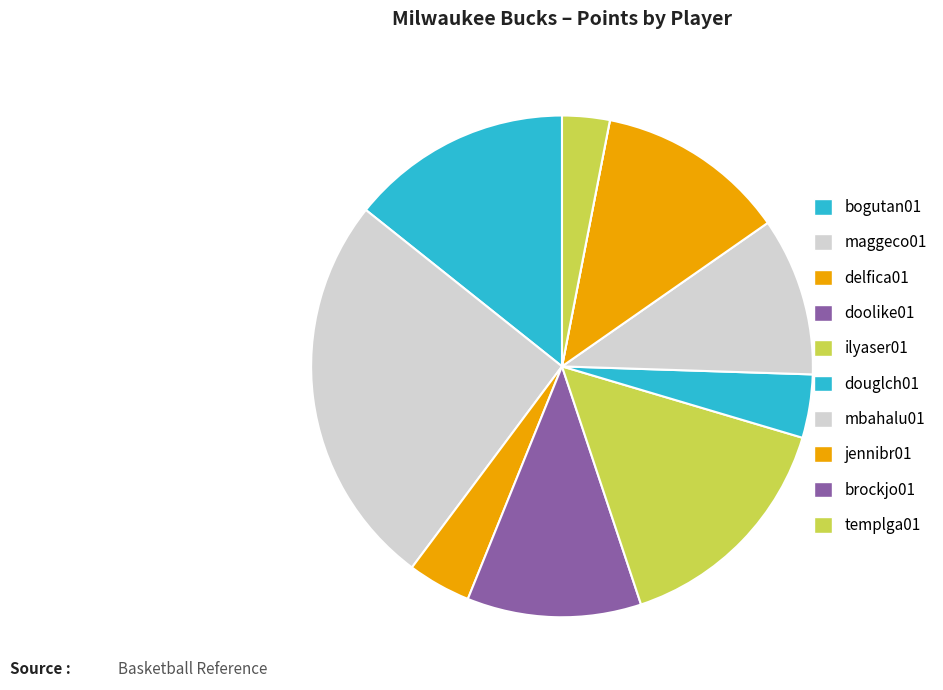

To the nearest percent, what is the difference between the delfica01 and brockjo01 slice percentages?

4%